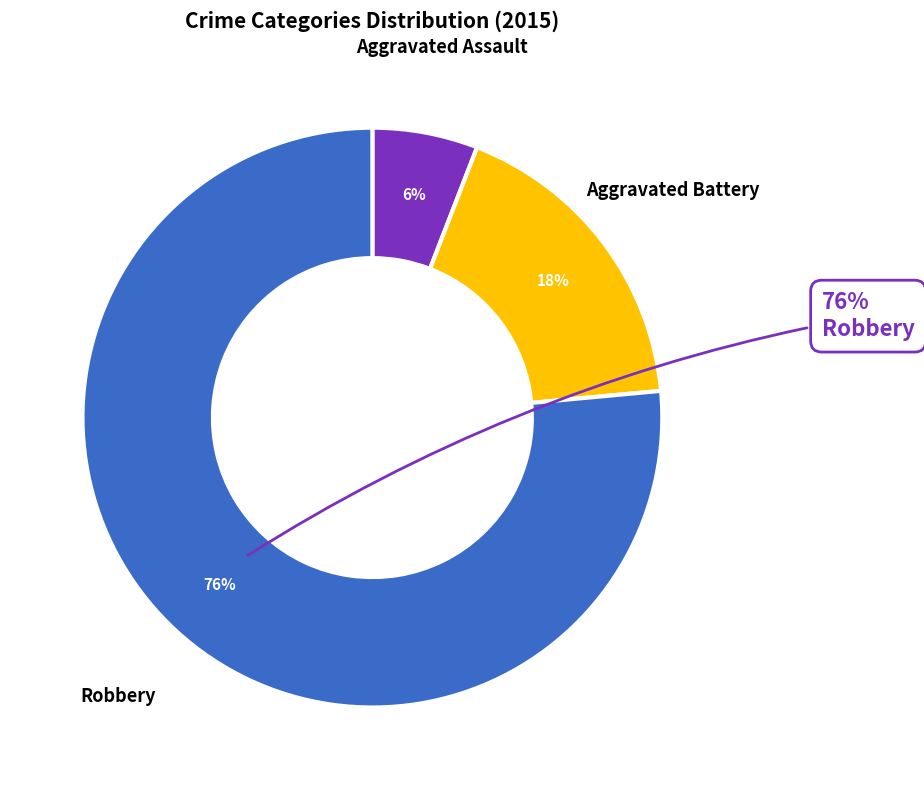

How many segments does this pie chart have?

3